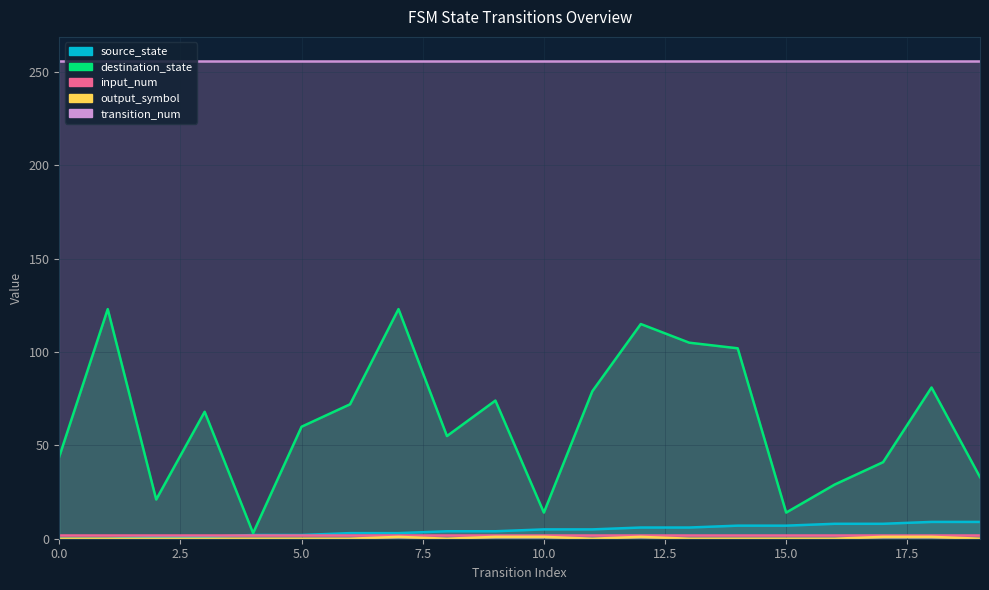

Does the chart display data point markers on the line(s)?

No